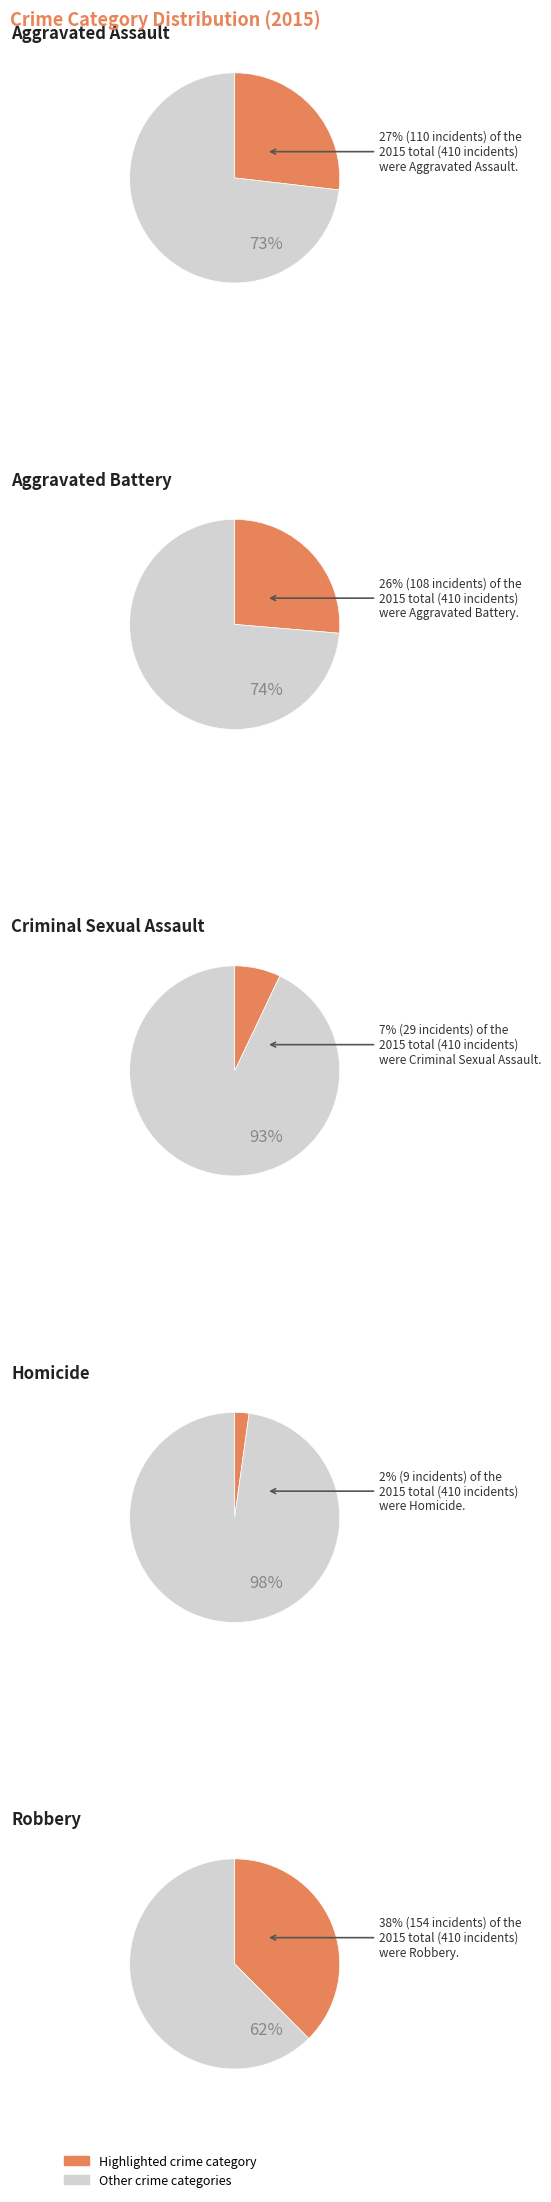

What is the smallest slice in the pie chart?

Homicide